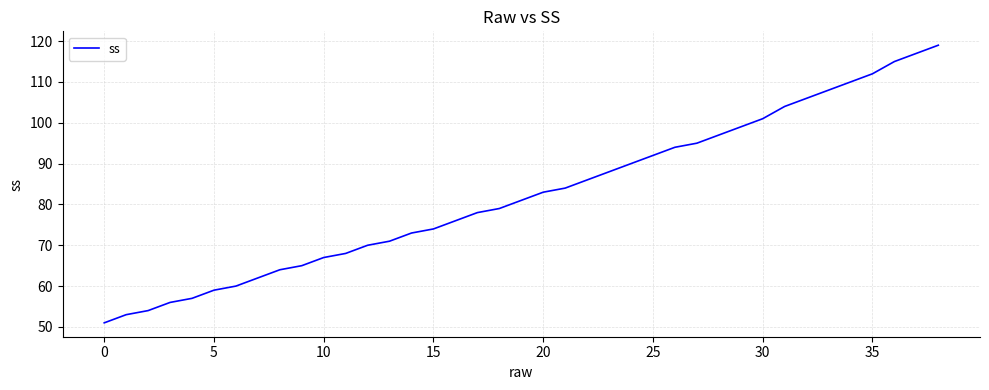

What is the greatest value displayed?

119